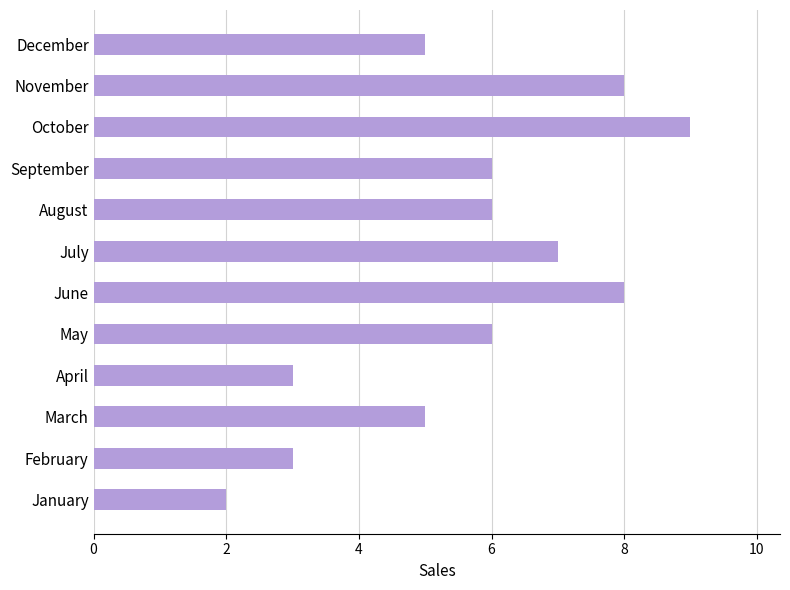

Which has a higher value, October or June?

October